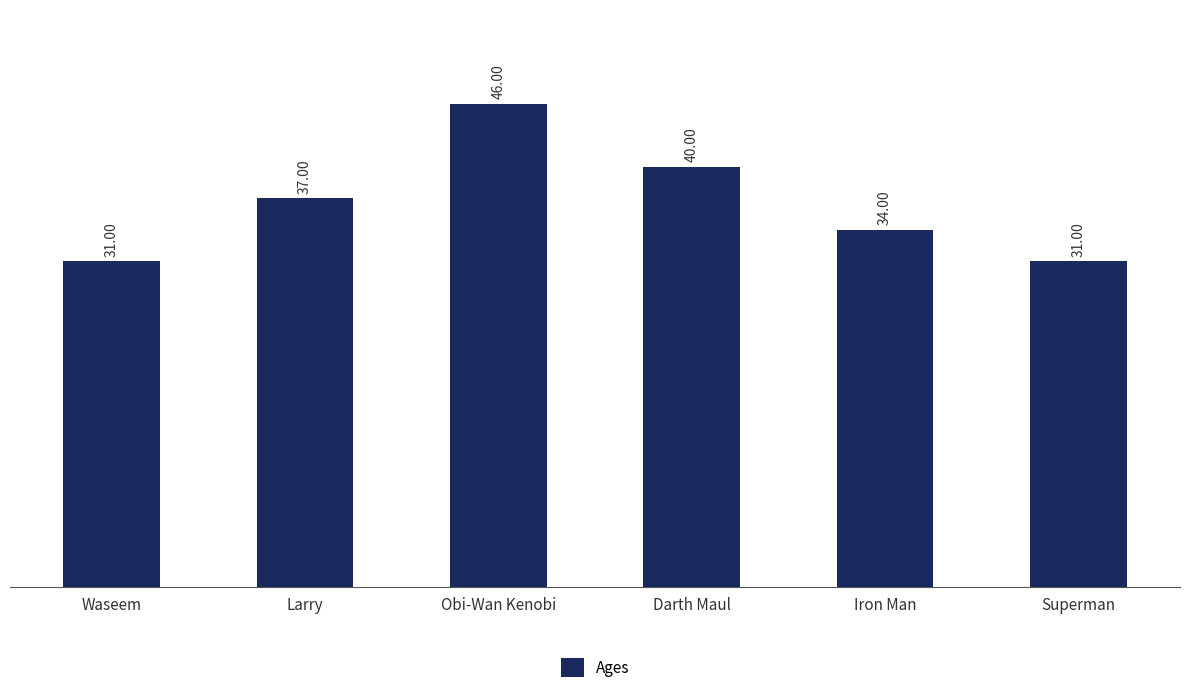

What is the label of the 3rd bar from the left?

Obi-Wan Kenobi